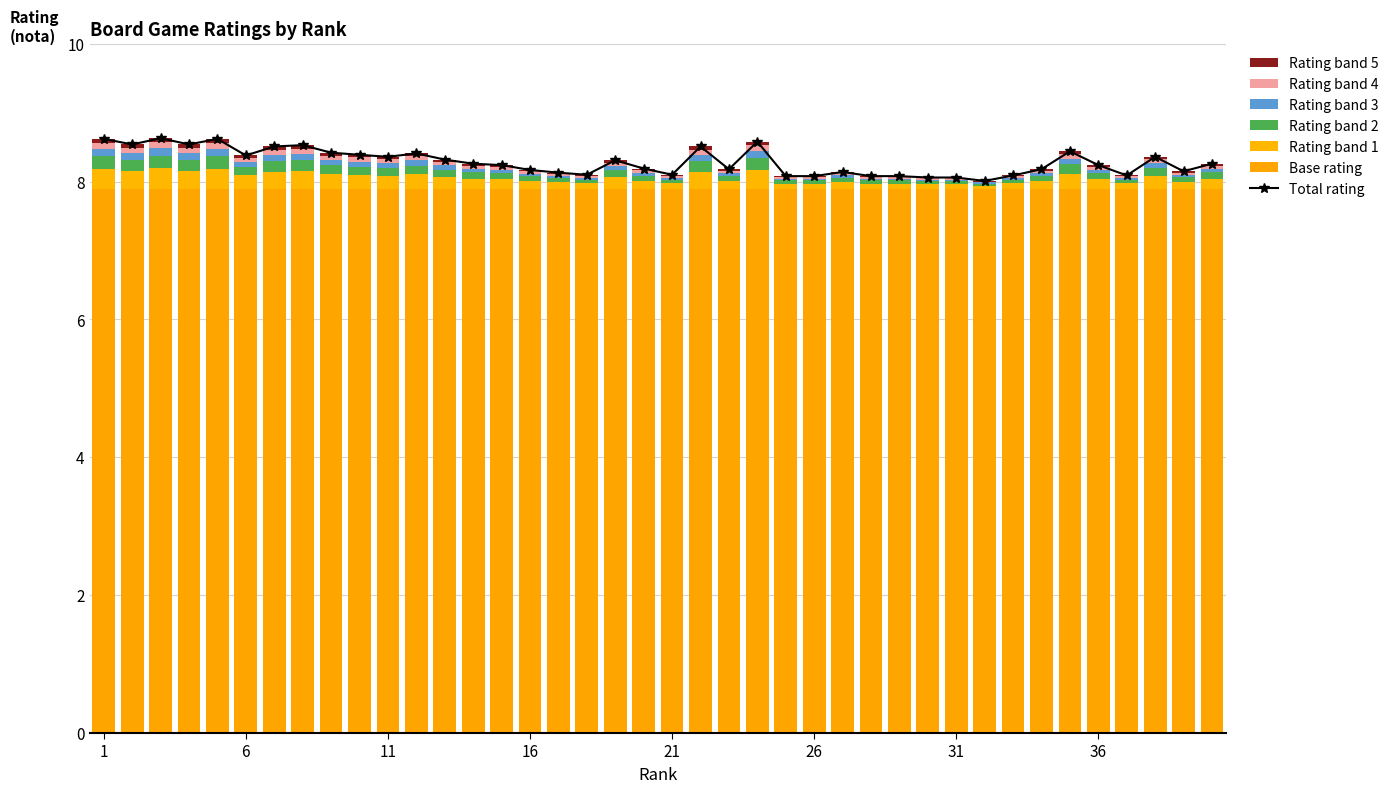

Between 11 and 12, which is larger?

12